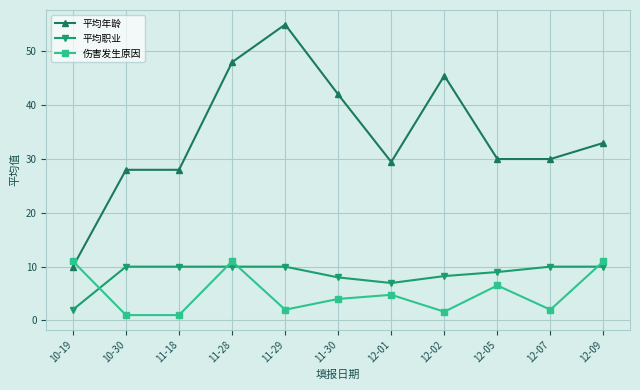

Is the value of 平均年龄 at 11-29 greater than the value of 伤害发生原因 at 10-30?

Yes